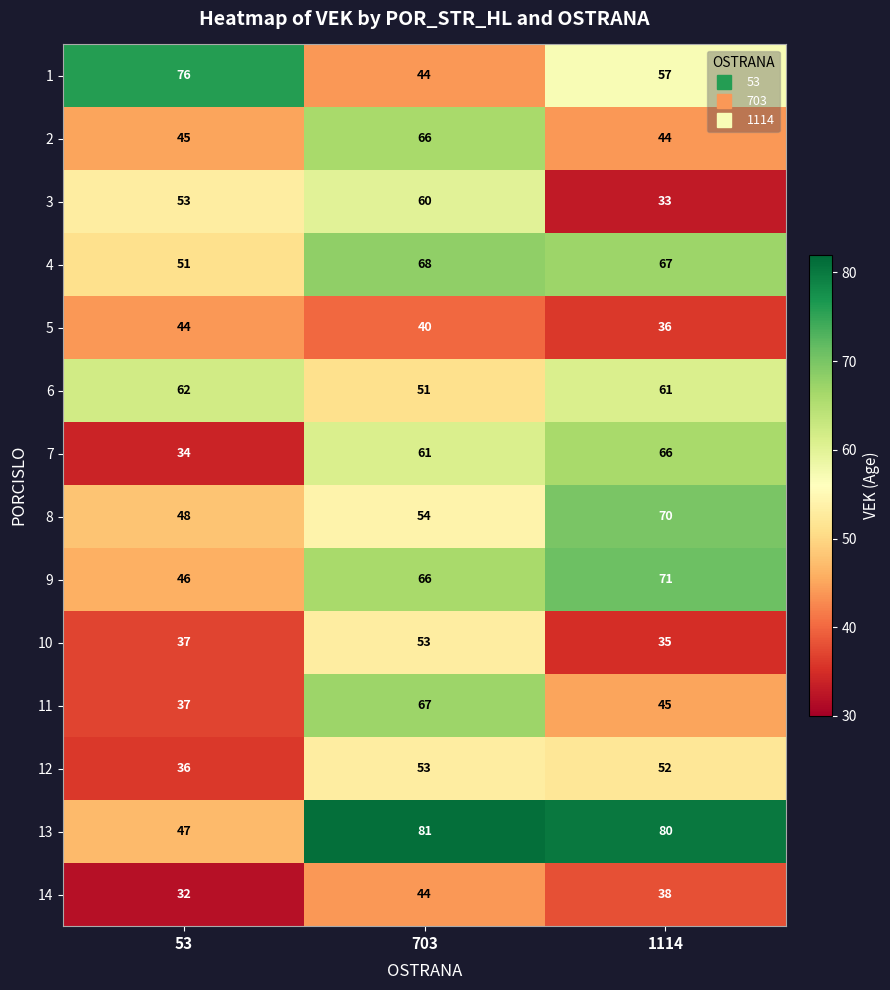

Which series has the largest total across all categories?

13